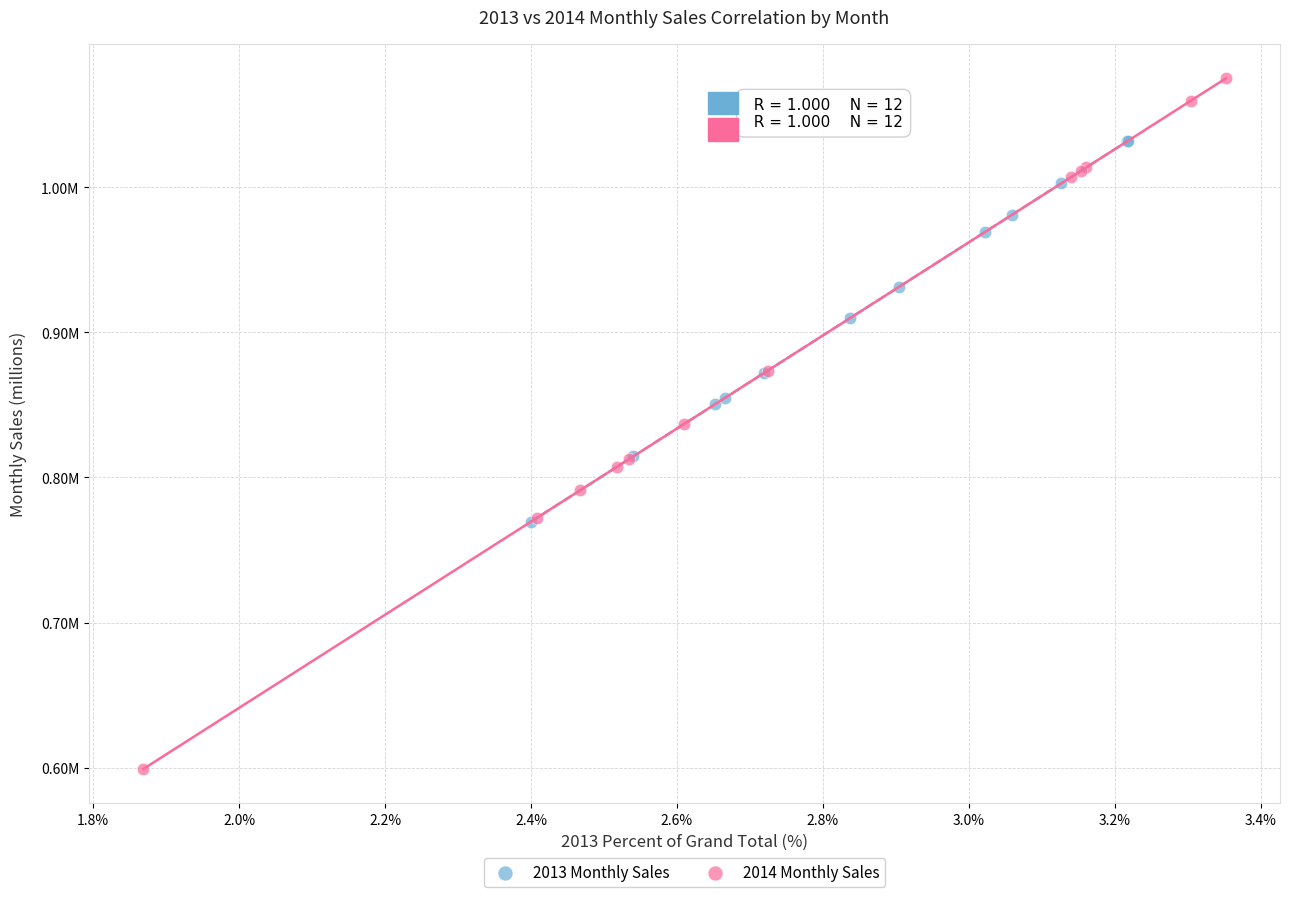

Which series has the widest spread of Y values?

2014 Monthly Sales